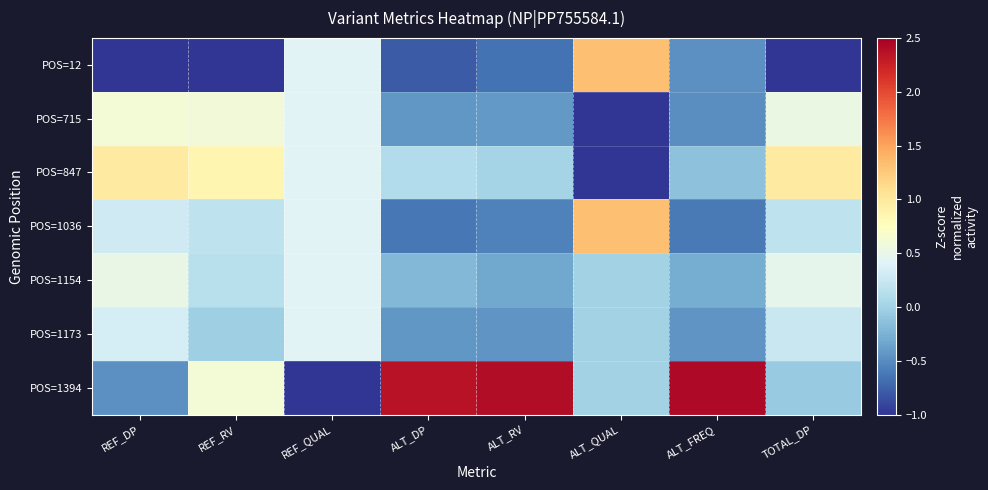

Between ALT_QUAL and ALT_RV, which is larger?

ALT_QUAL